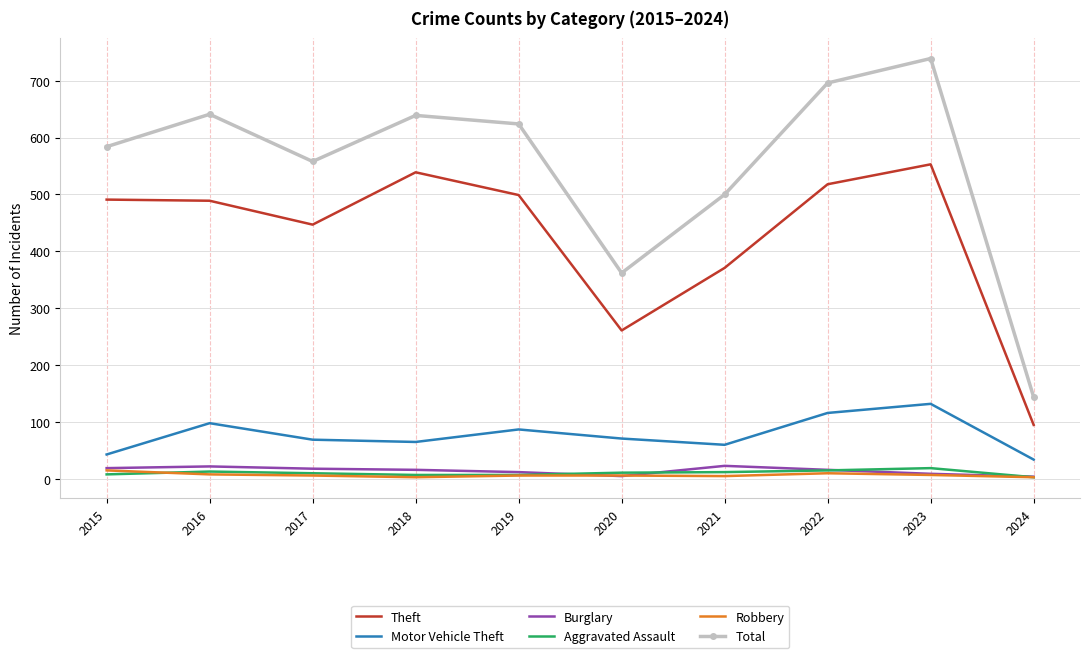

What is the maximum value for Theft?

553